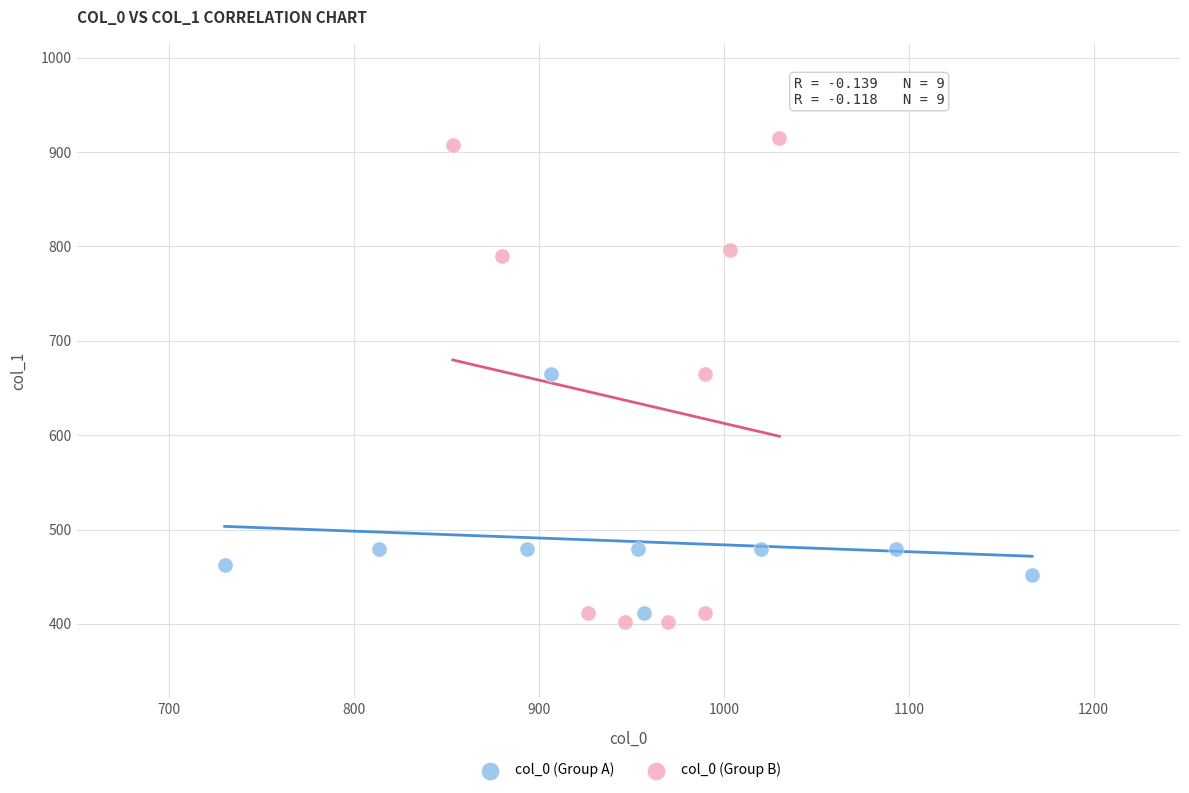

Which series contains the highest Y value?

col_0 (Group B)